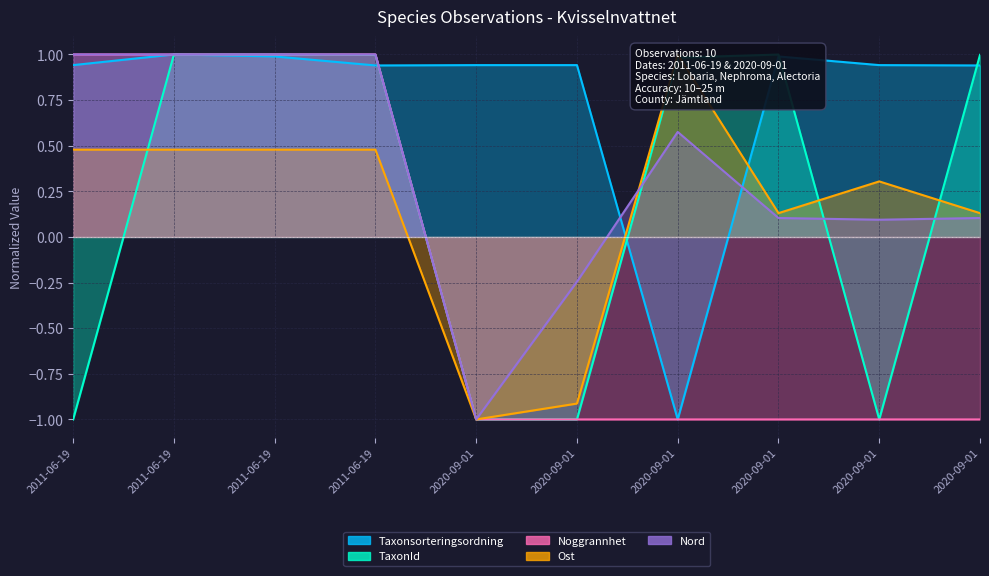

What is the difference between the TaxonId values at 2011-06-19 and 2020-09-01?

2.0